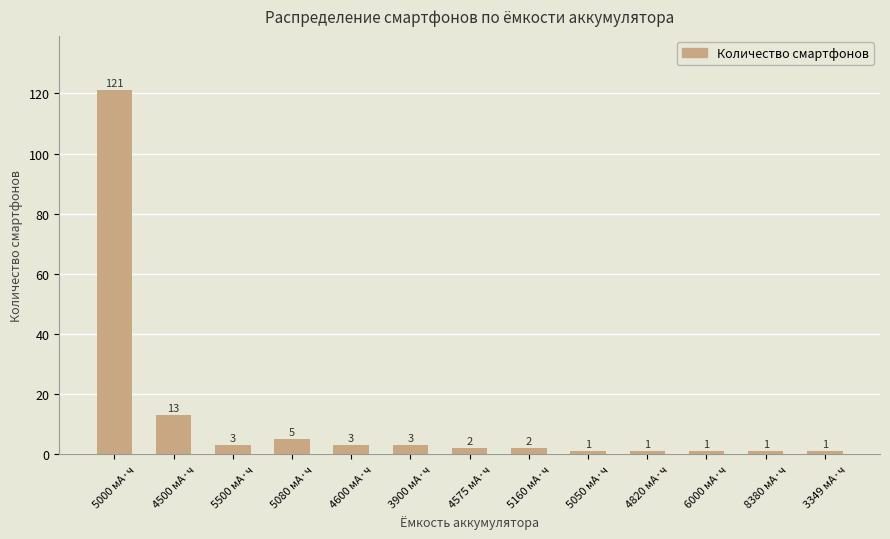

Reading right to left, what are all the values shown in this chart?

3349 мА·ч=1	8380 мА·ч=1	6000 мА·ч=1	4820 мА·ч=1	5050 мА·ч=1	5160 мА·ч=2	4575 мА·ч=2	3900 мА·ч=3	4600 мА·ч=3	5080 мА·ч=5	5500 мА·ч=3	4500 мА·ч=13	5000 мА·ч=121